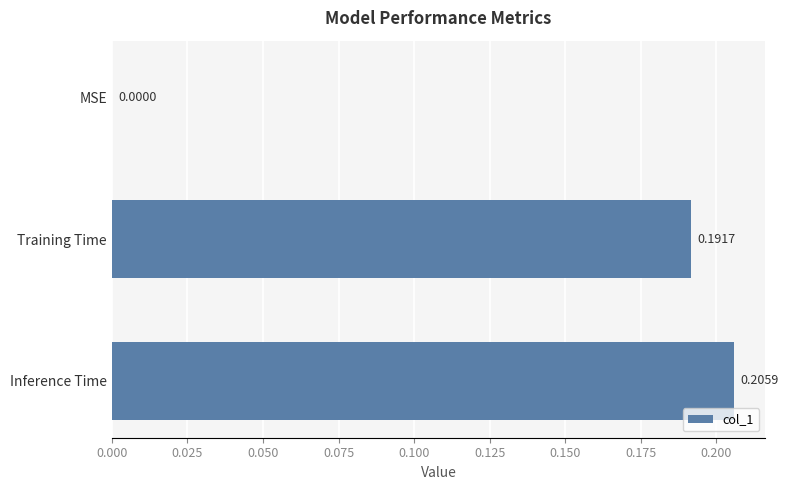

Where is the data nearest to the value 0?

MSE